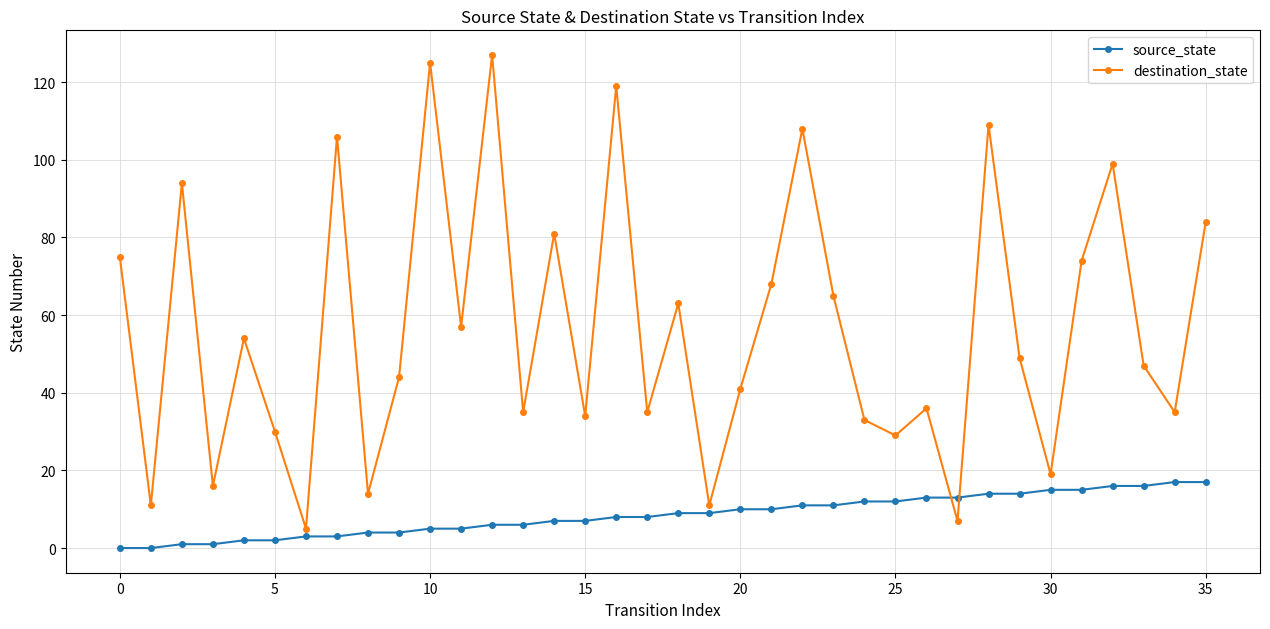

Which series has the largest range (max minus min)?

destination_state